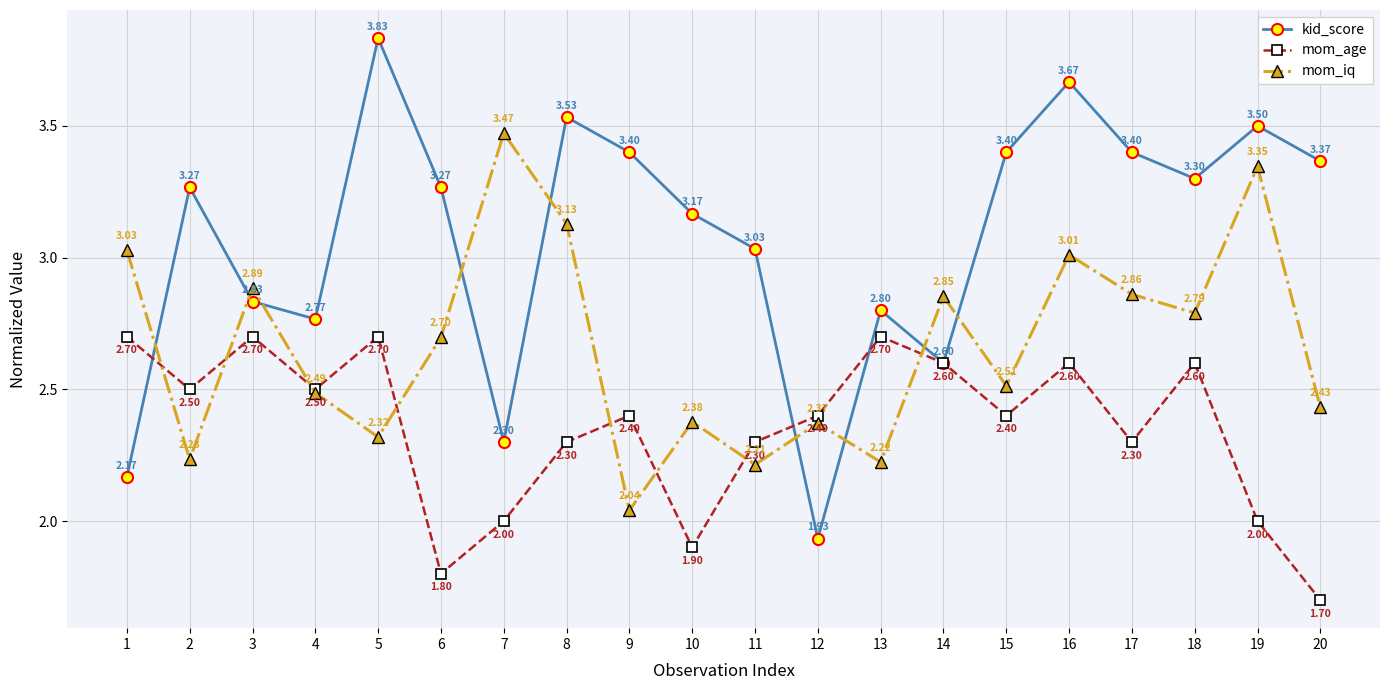

Rank the series at 17 from highest to lowest value.

kid_score, mom_iq, mom_age